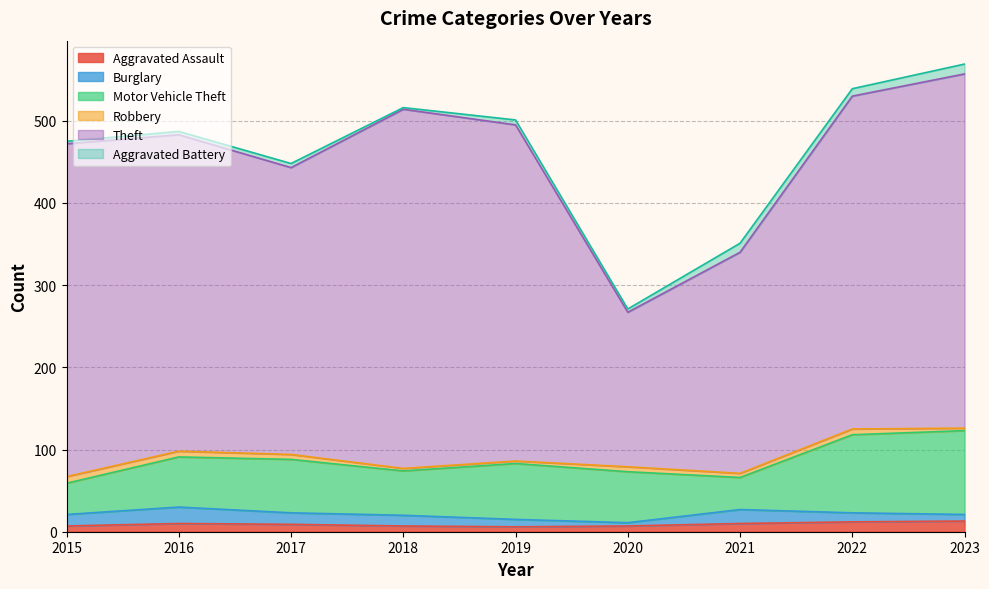

Rank the series at 2019 from highest to lowest value.

Theft, Motor Vehicle Theft, Burglary, Aggravated Assault, Aggravated Battery, Robbery